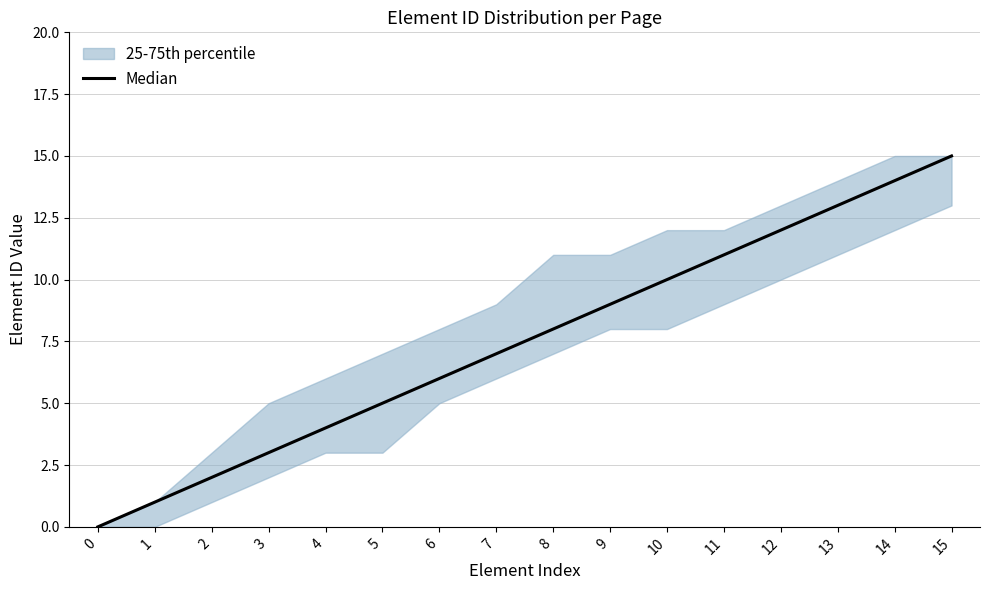

What is the sum of all values?

120